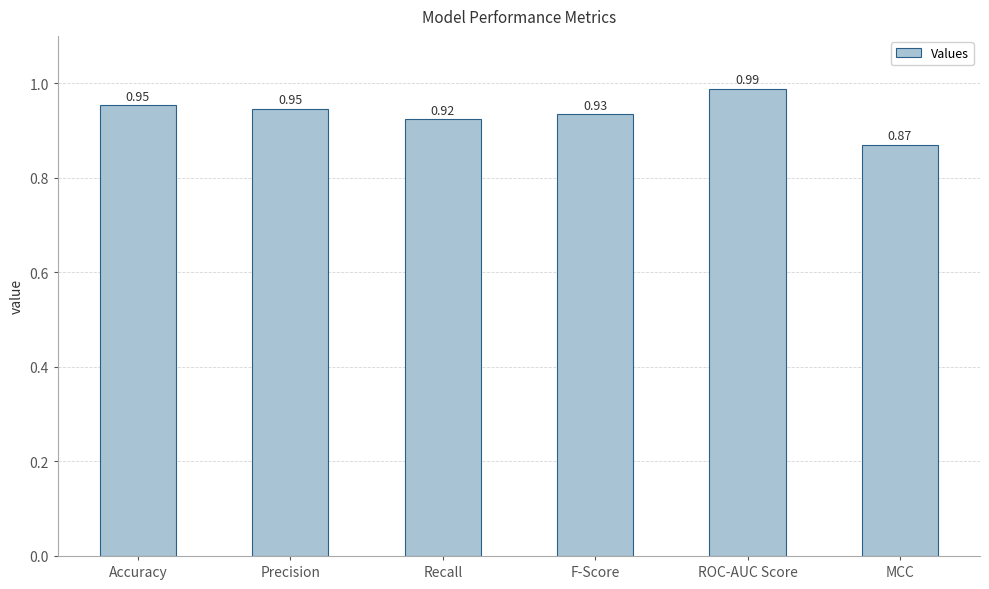

What is the label of the 2nd bar from the right?

ROC-AUC Score